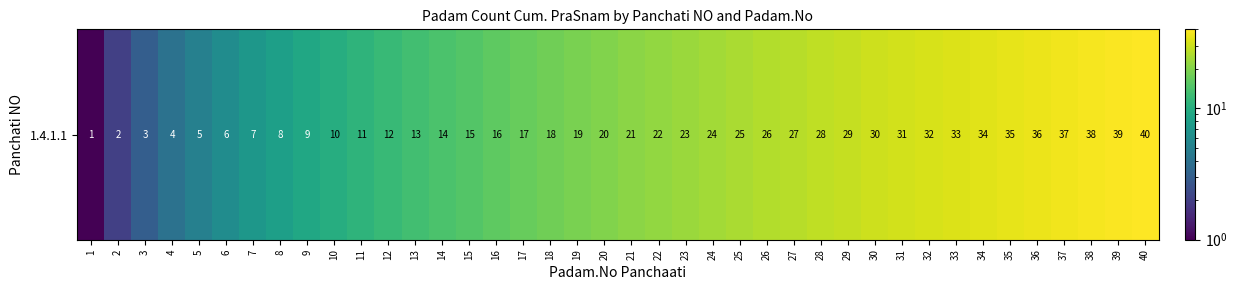

At which category does the chart reach its minimum across all series?

1